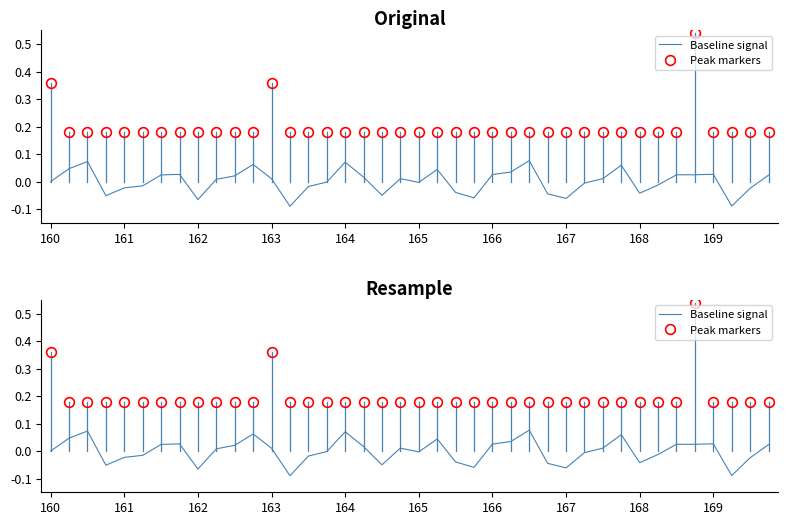

At 11, list the series in order from largest to smallest.

Peak markers, Baseline signal